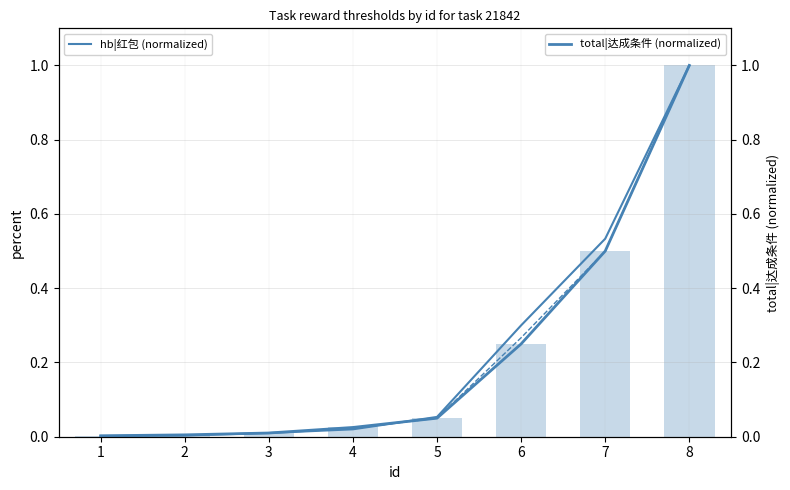

Reading left to right, list all the values displayed in this chart.

hb|红包 (normalized): 0.0	0.0	0.0	0.0	0.1	0.3	0.5	1.0
asset_value|奖励数量 (normalized): 0.0	0.0	0.0	0.0	0.1	0.3	0.5	1.0
show_hb|展示福卡 (normalized): 0.0	0.0	0.0	0.0	0.1	0.2	0.5	1.0
total|达成条件 (normalized): 0.0	0.0	0.0	0.0	0.1	0.2	0.5	1.0